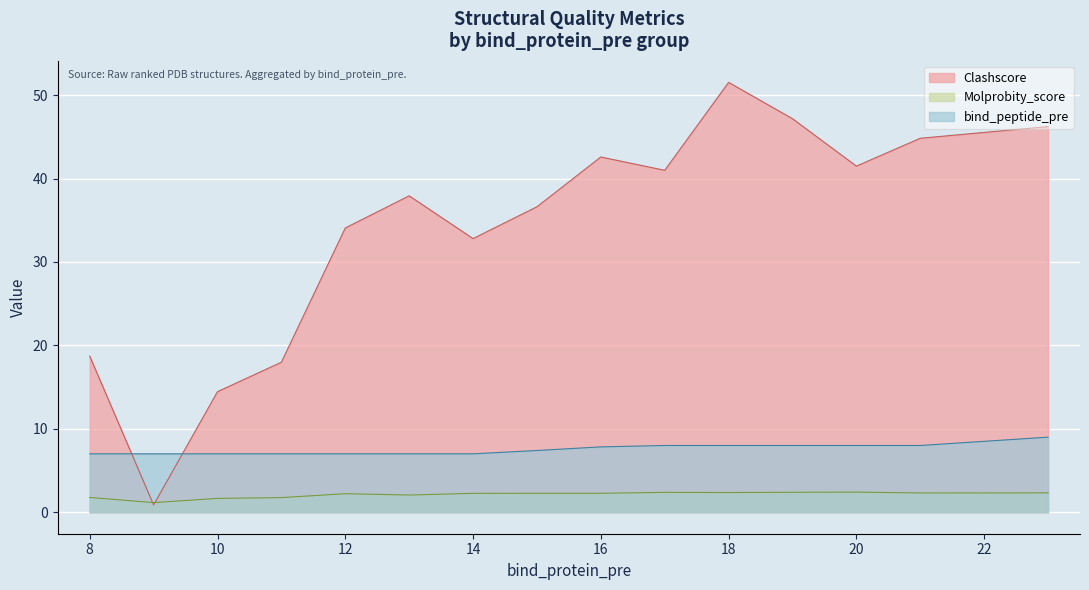

At which category is the sum across all series the highest?

18